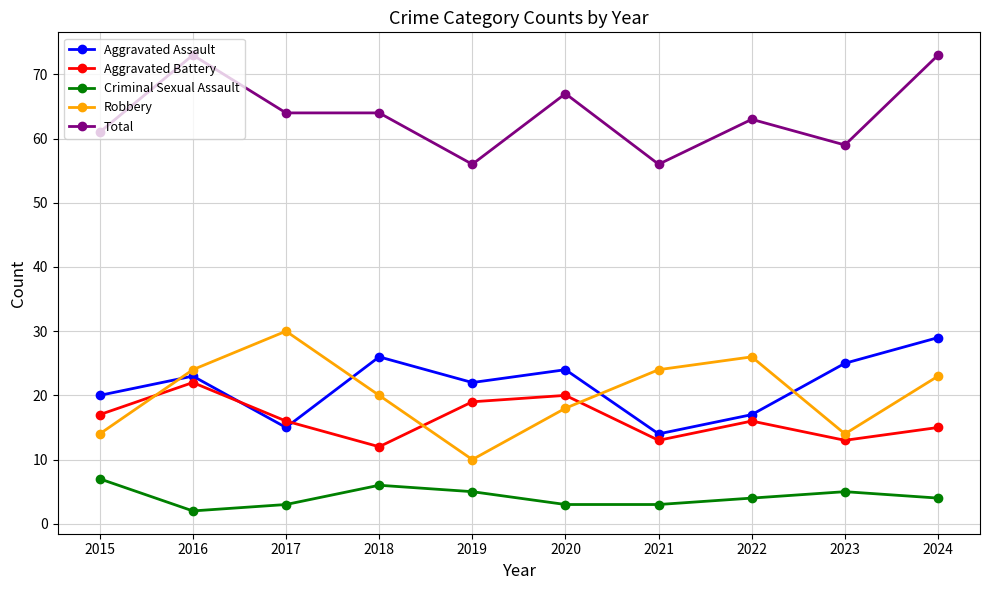

How many distinct data groups are displayed?

5